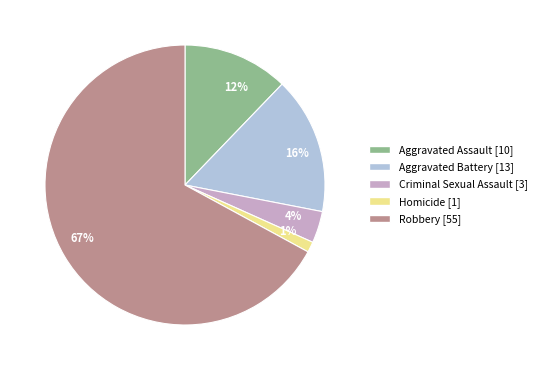

What percentage is the 12% slice, to the nearest percent?

12%